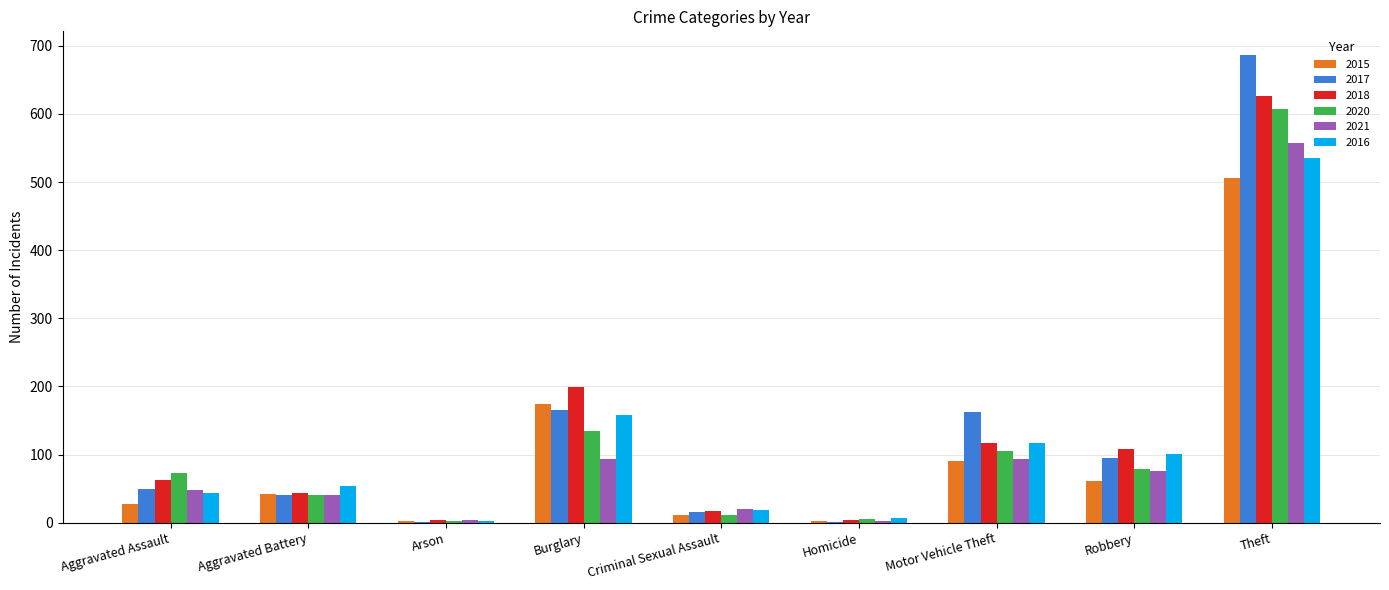

Is the value of 2015 at Robbery greater than the value of 2018 at Burglary?

No